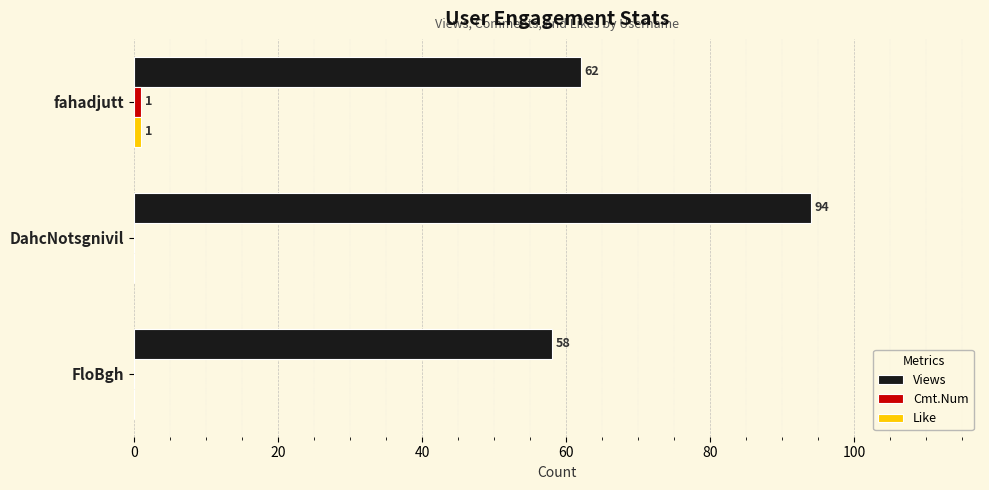

The value of Views at FloBgh is 29. True or false?

False